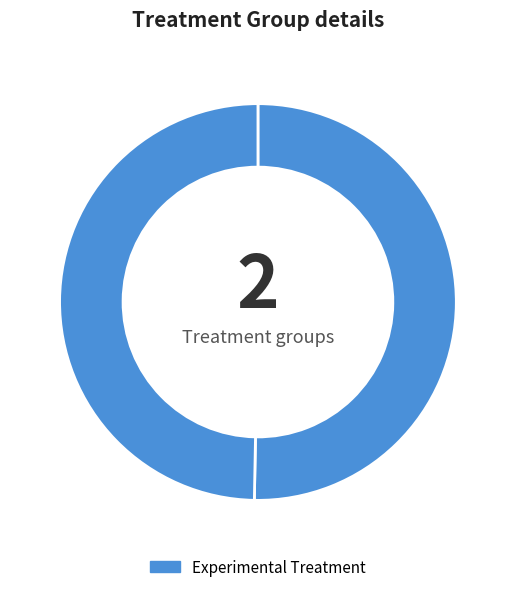

How many segments does this pie chart have?

2